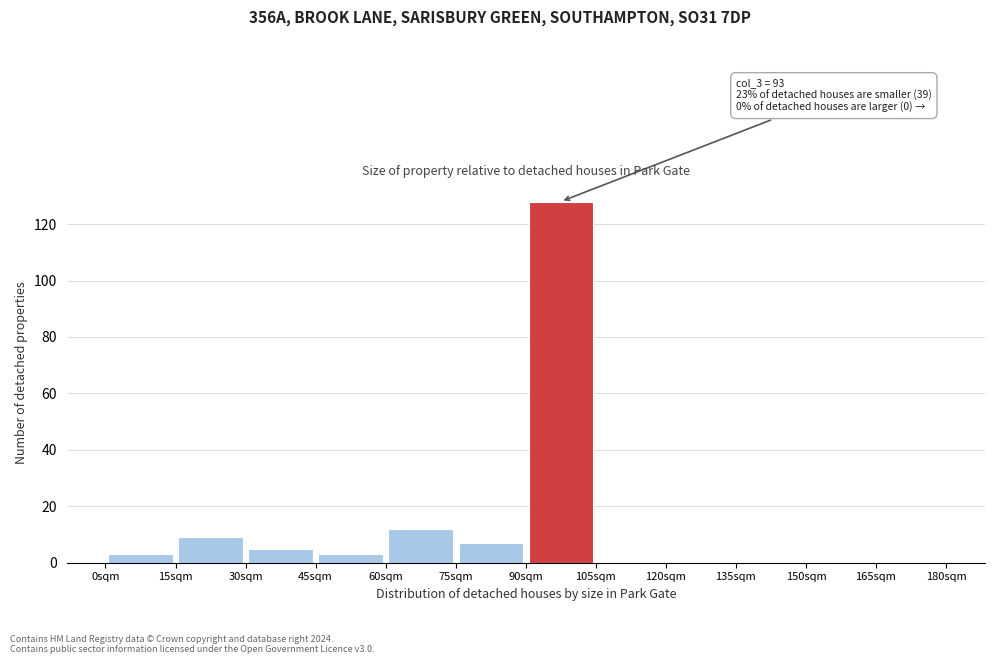

Over which range of the x-axis is the bar tallest?

90 to 105